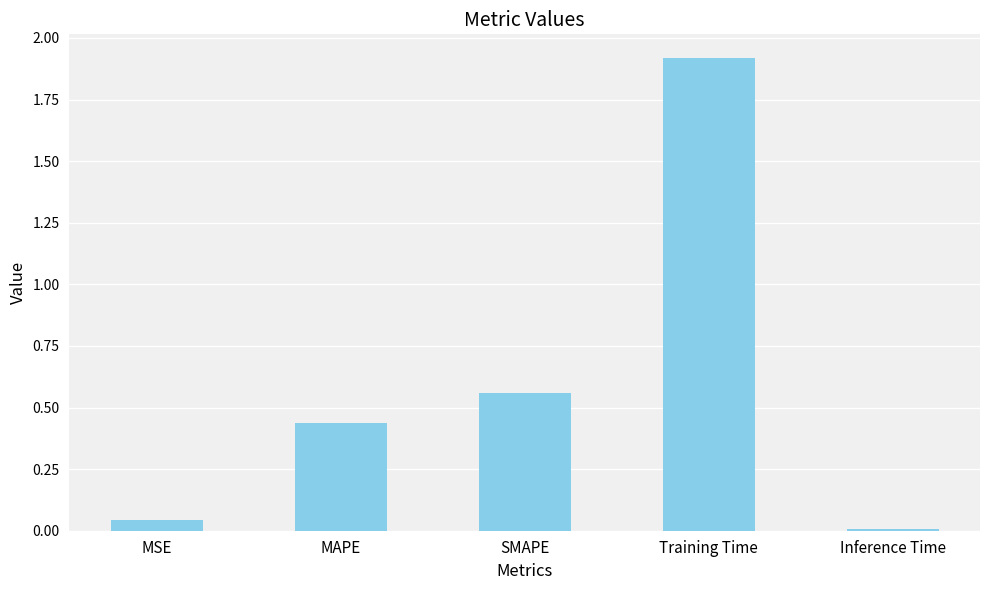

What value does the data have at Training Time?

1.9